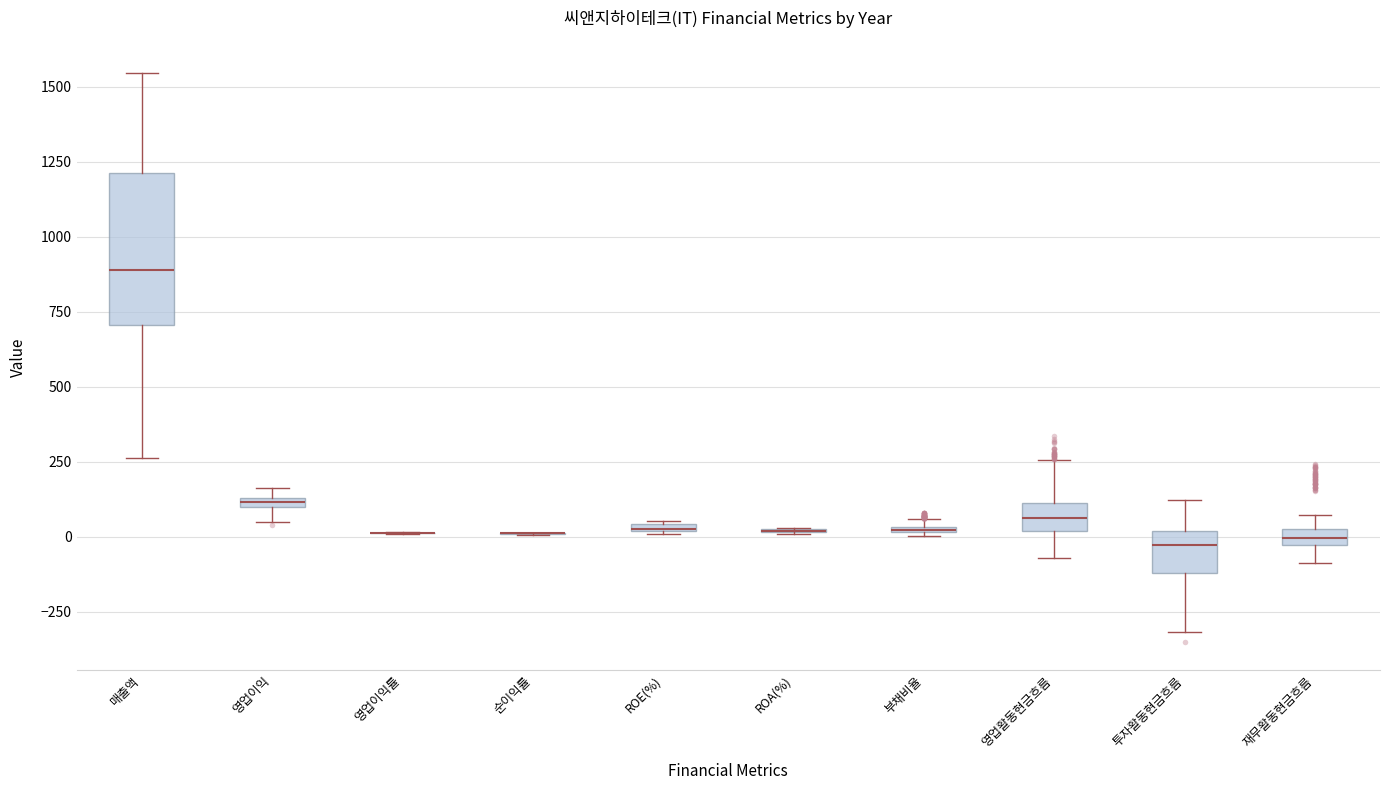

Which box is the tallest, from its lower edge to its upper edge?

매출액